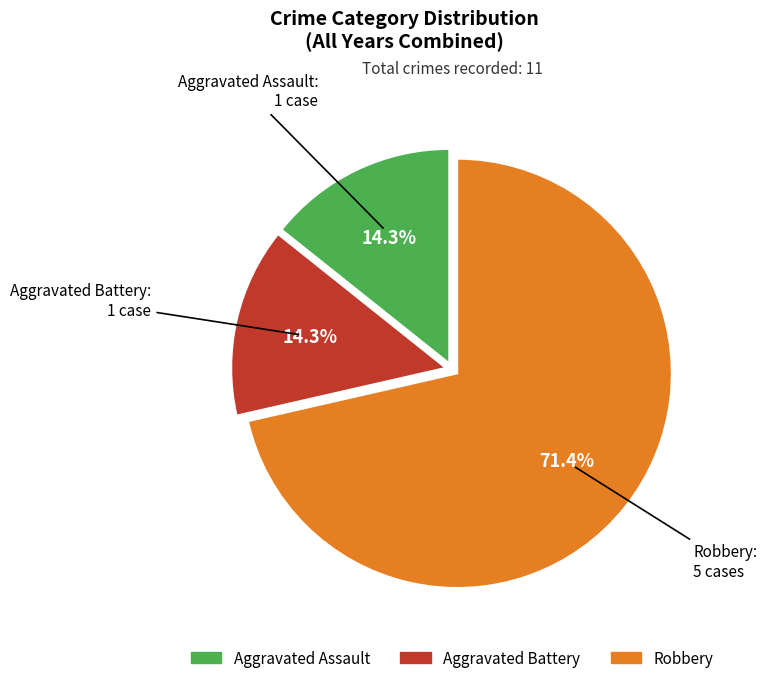

Does Aggravated Assault represent more than half of the total?

No